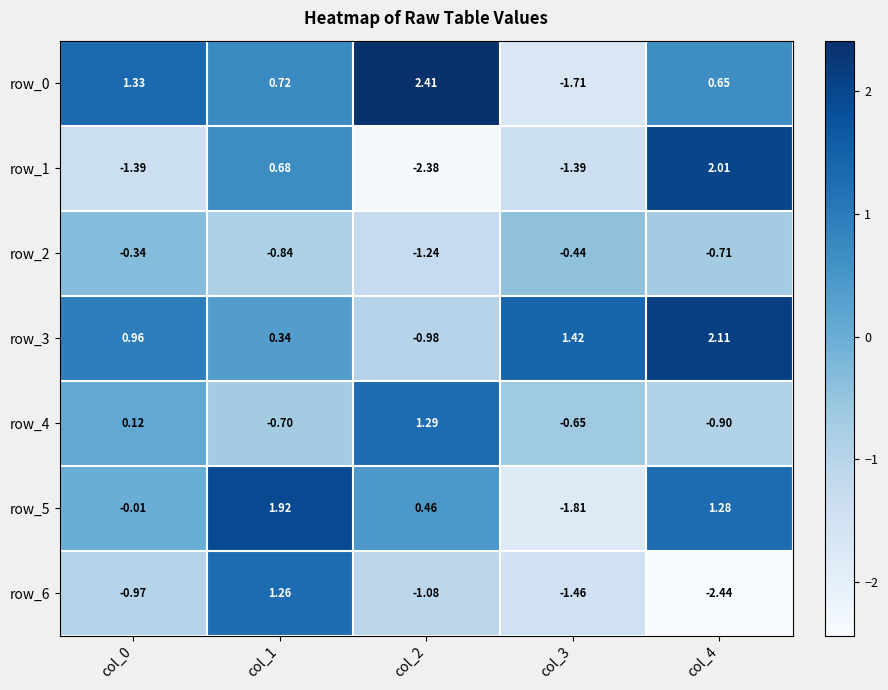

At how many categories does at least one series exceed 2?

2